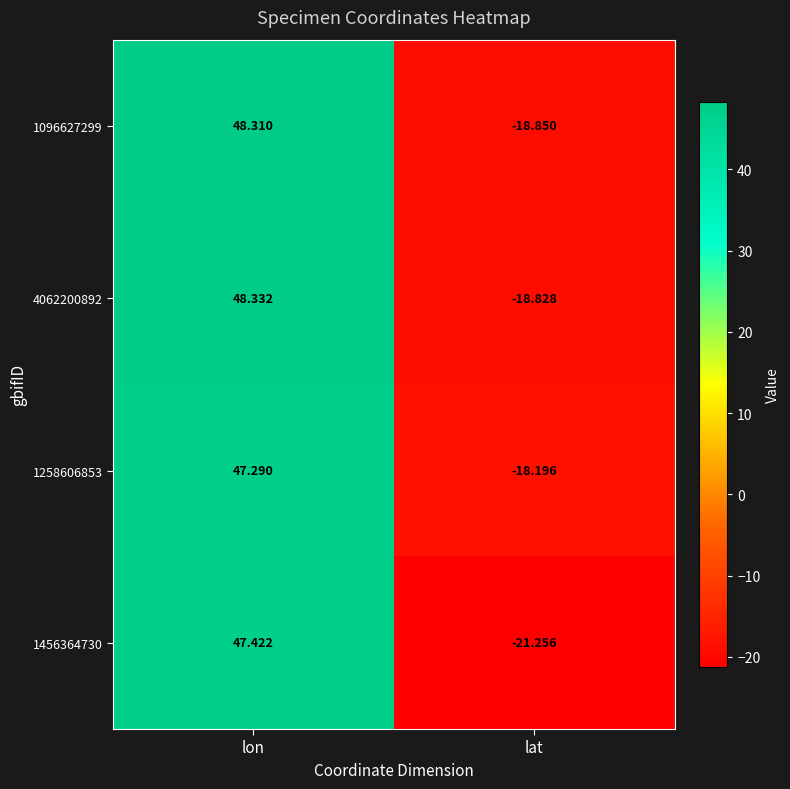

At which label does 4062200892 first exceed 48?

lon